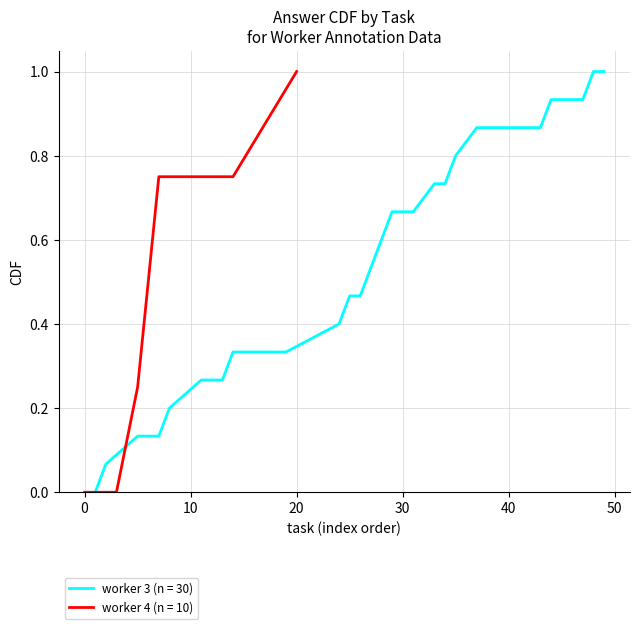

What is the difference between the maximum and second lowest values in the answer=0 (CDF) series?

0.9